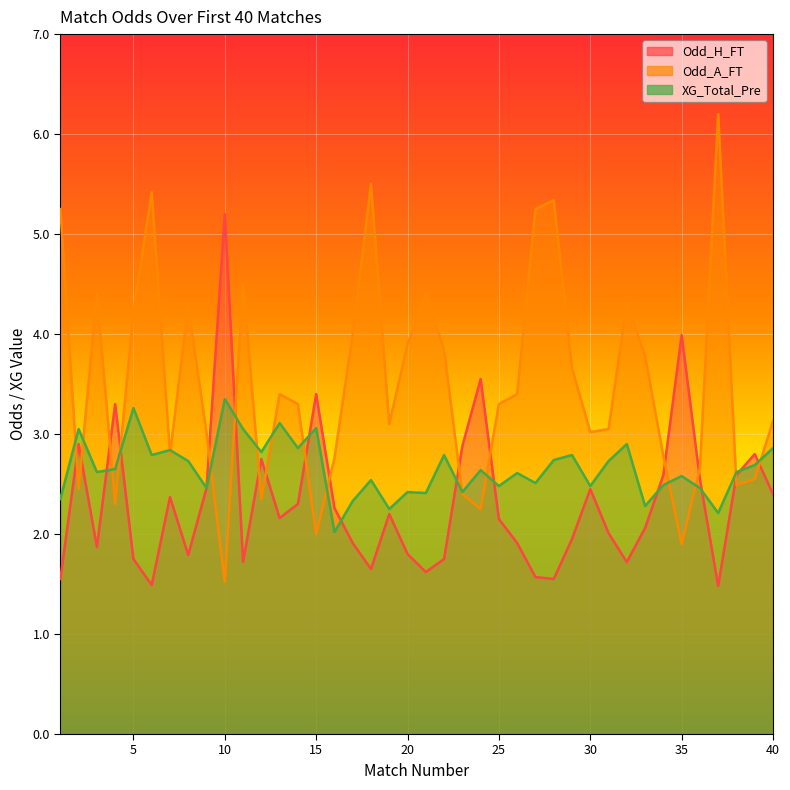

What is the sum of all XG_Total_Pre values?

106.2